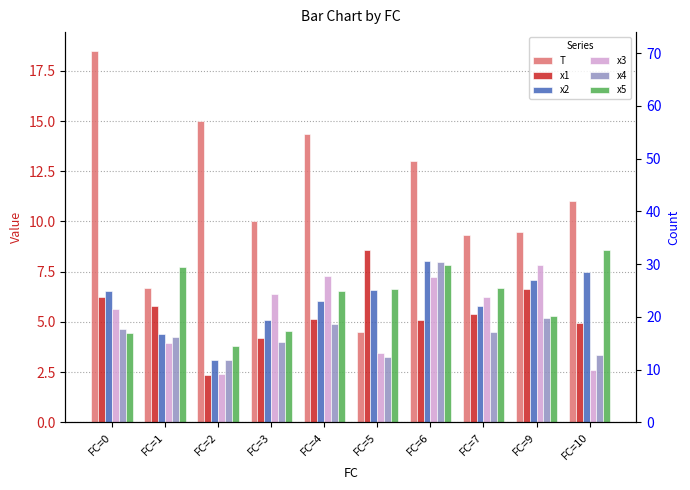

The x5 series shows 3.3 at FC=9. True or false?

False